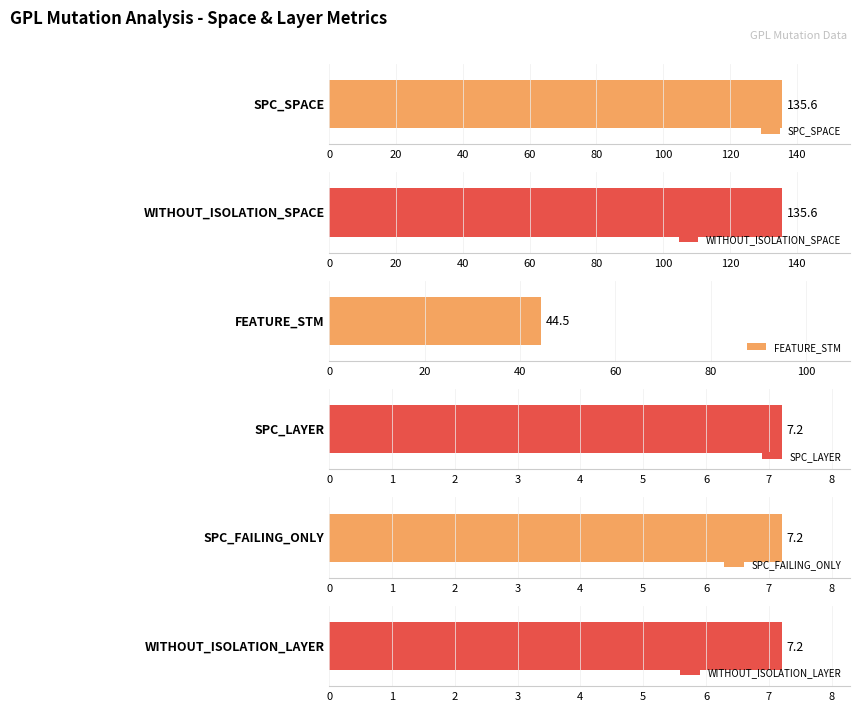

Is it true that WITHOUT_ISOLATION_LAYER equals 3 at 966?

False